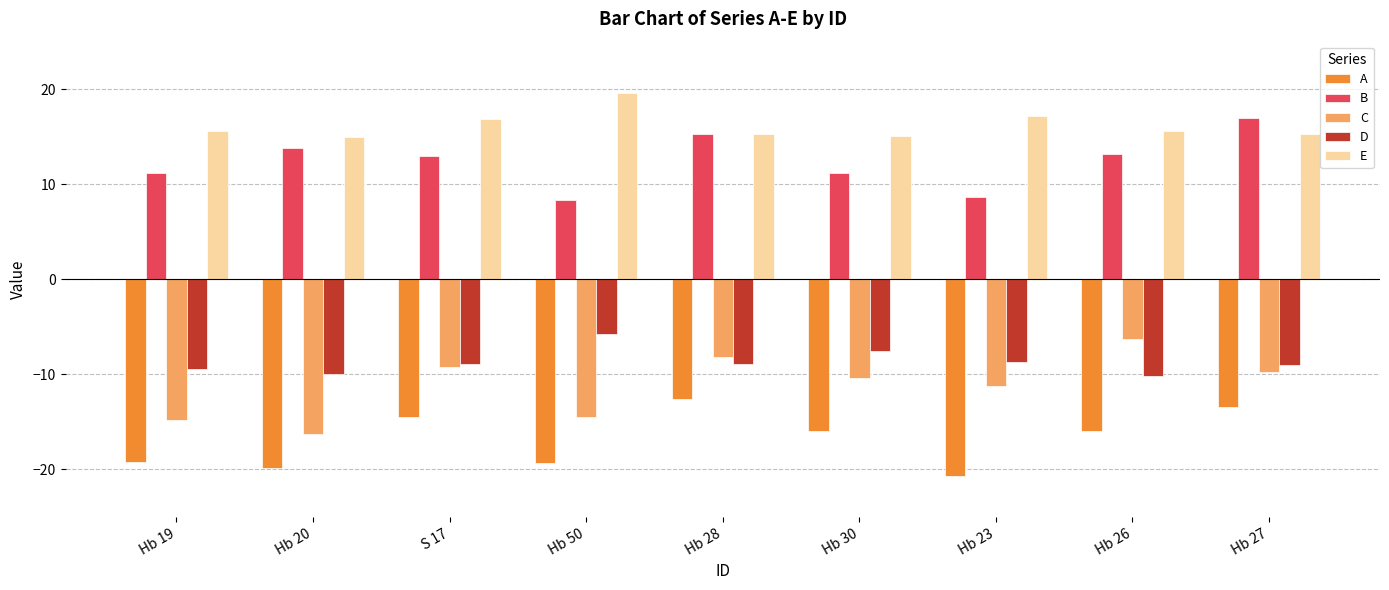

What is the label of the 8th bar from the right?

Hb 20